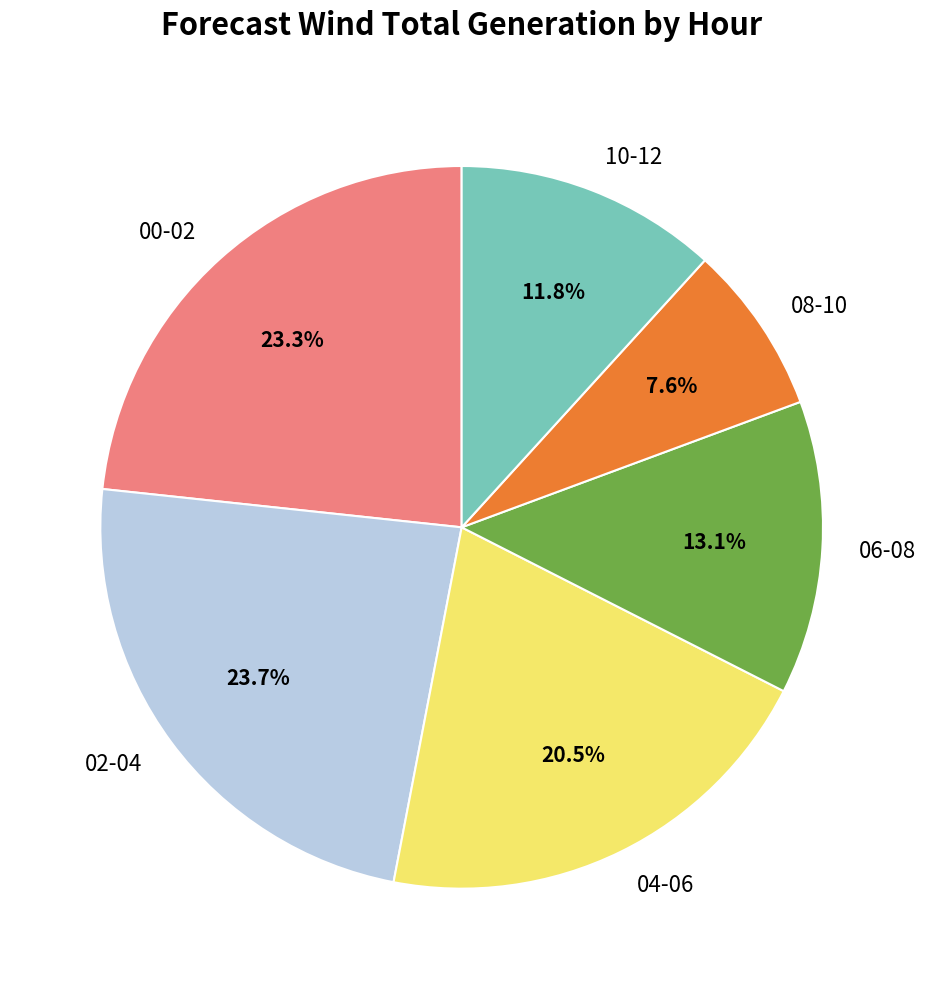

Is there any slice that represents more than half of the pie?

No